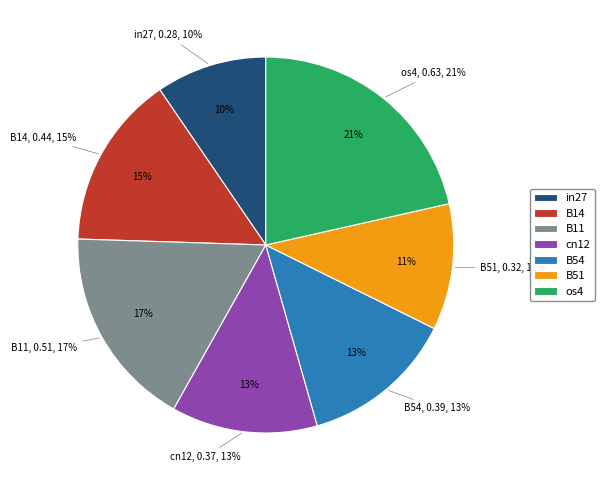

To the nearest percent, what is the combined percentage of os4 and B11?

39%